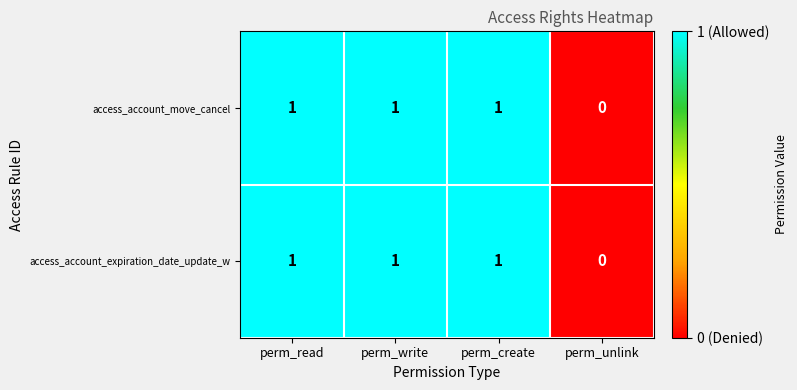

True or false: access_account_expiration_date_update_w has a value of 2 at perm_read.

False